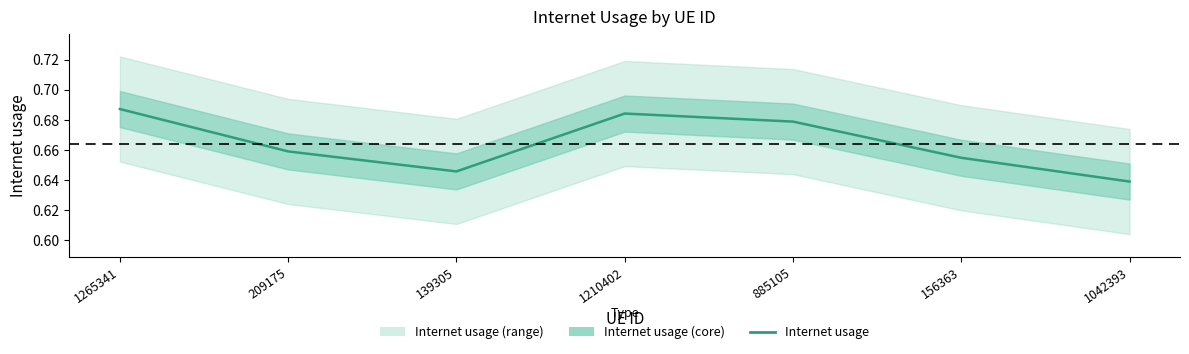

What is the smallest value displayed?

0.6